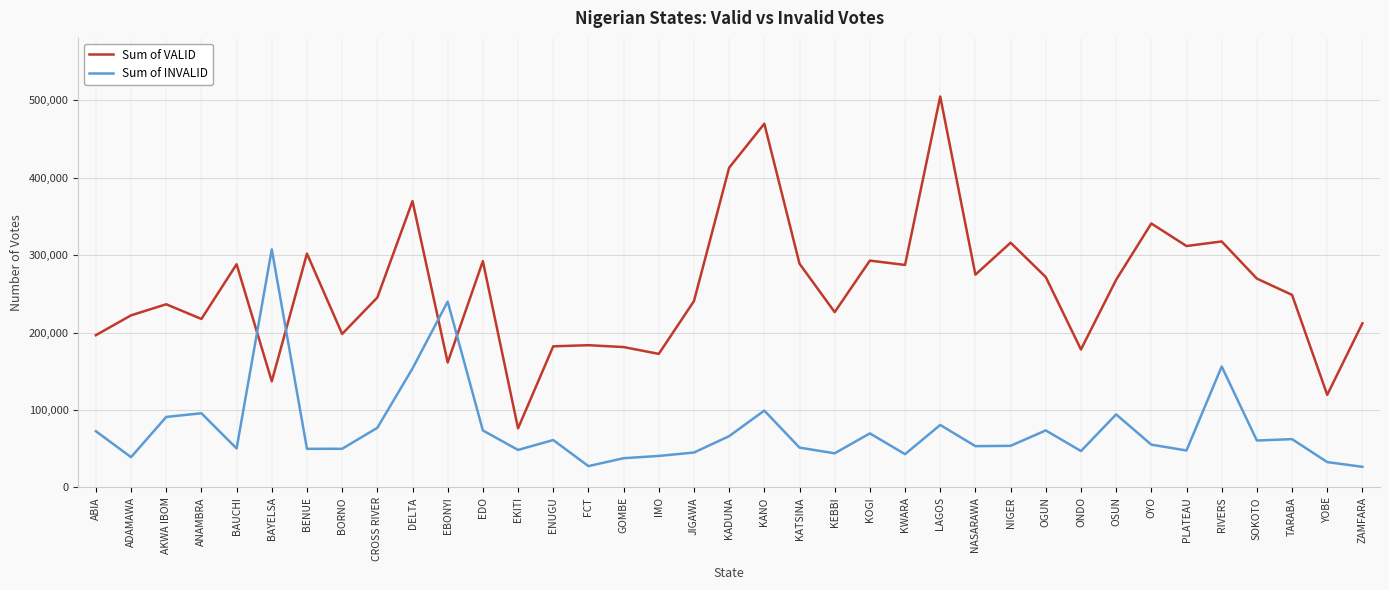

Which series has the widest spread of values?

Sum of VALID